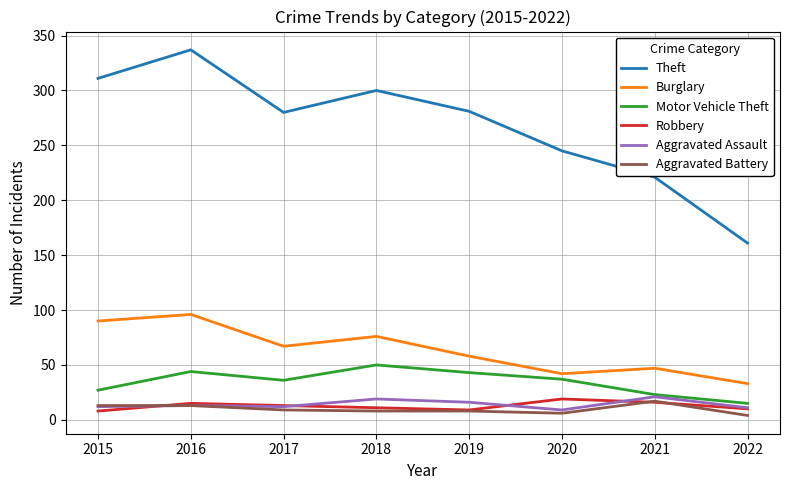

What is the total value across all series at 2019?

415